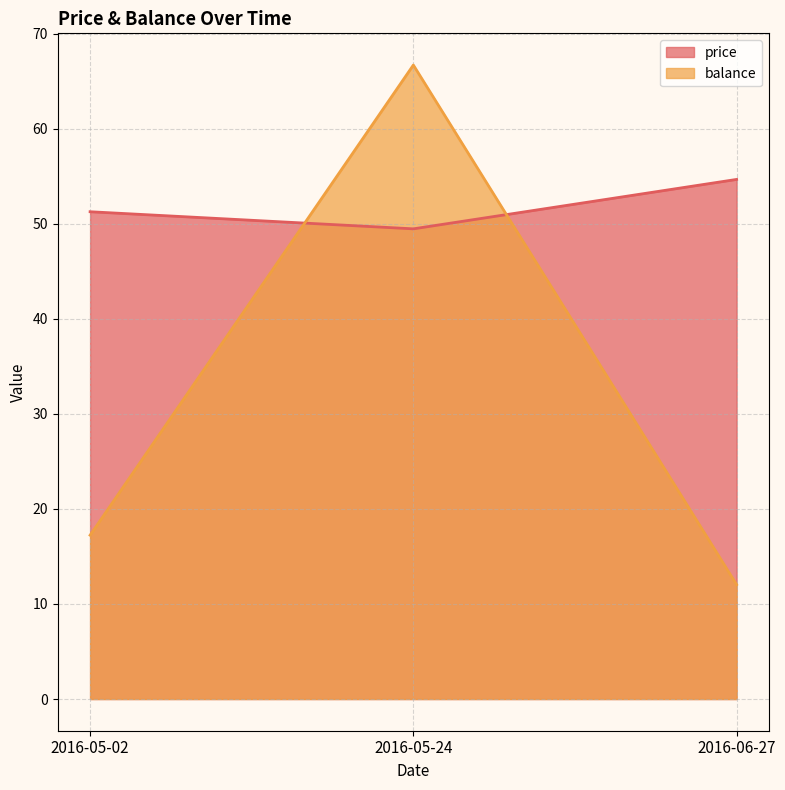

Which series changed the most between 2016-05-02 and 2016-06-27?

balance